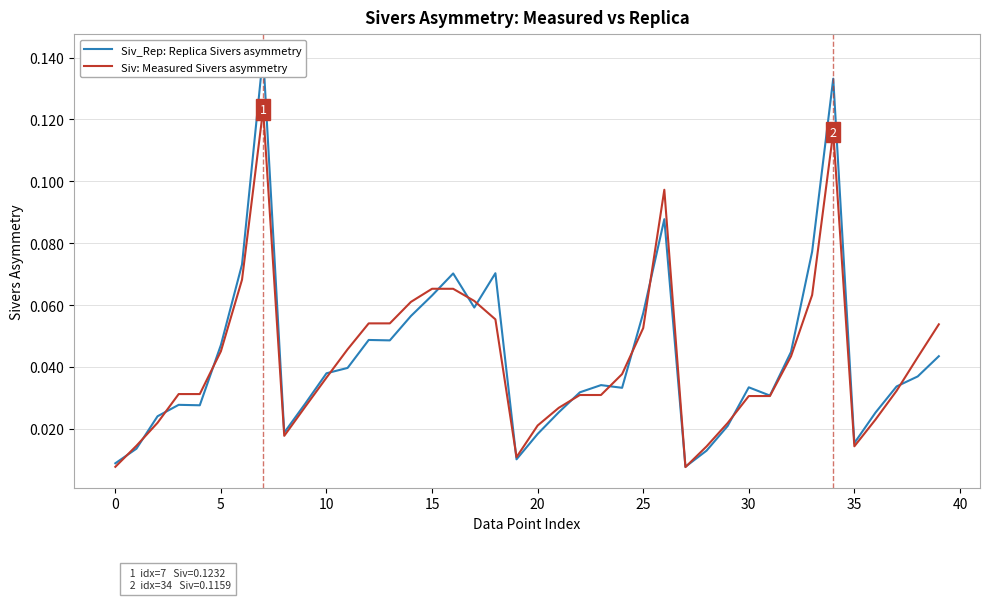

How many intersections are there between Siv_Rep: Replica Sivers asymmetry and Siv: Measured Sivers asymmetry?

17